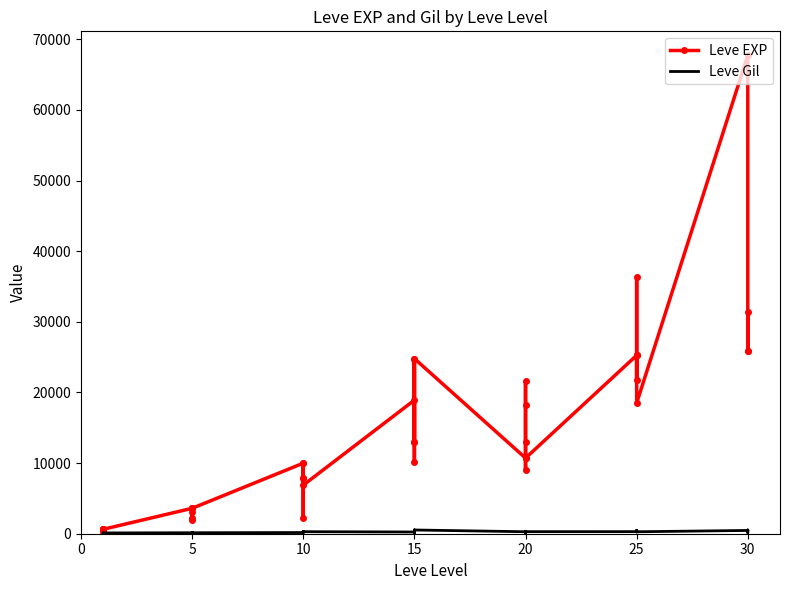

What are all the series names shown in the legend?

Leve EXP, Leve Gil